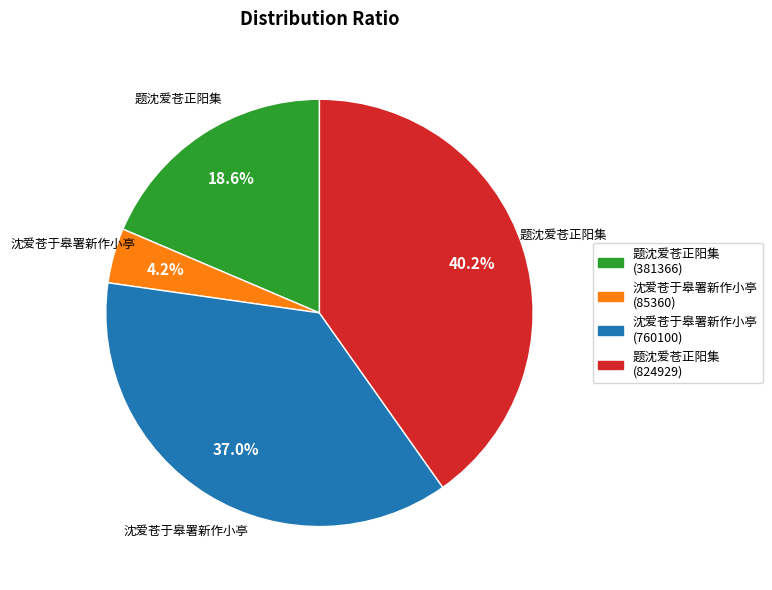

To the nearest percent, what is the combined percentage of 沈爱苍于皋署新作小亭 (85360) and 题沈爱苍正阳集 (381366)?

23%